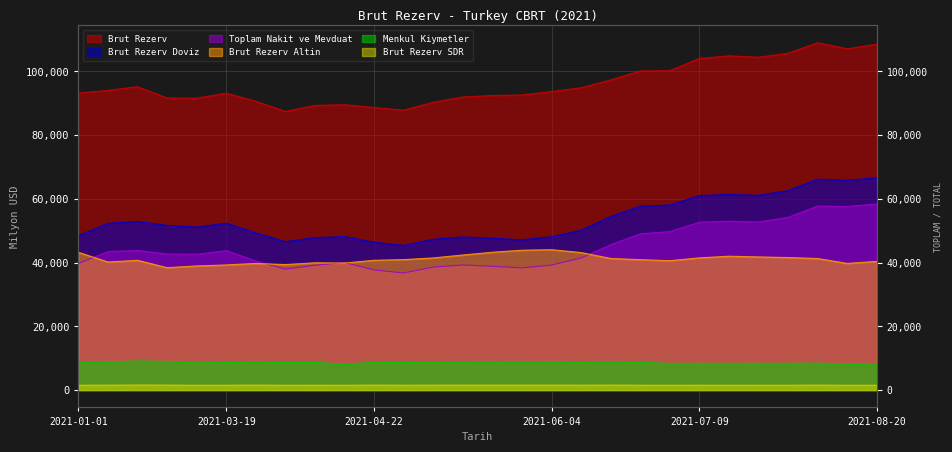

What is the label of the 6th point from the left?

2021-03-19